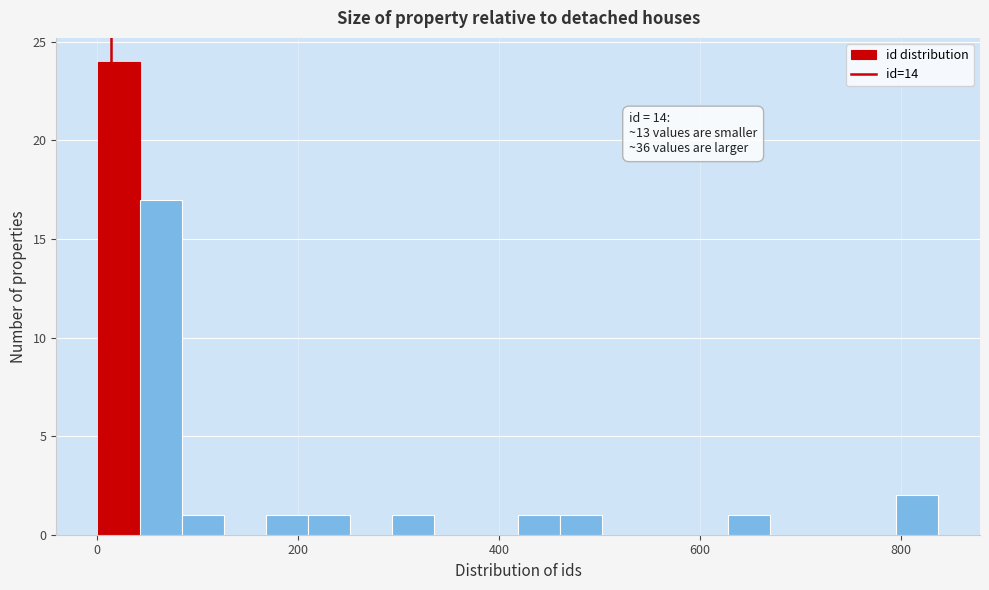

Around what value on the x-axis is the tallest bar? Give the approximate position of its centre, as read against the axis.

20